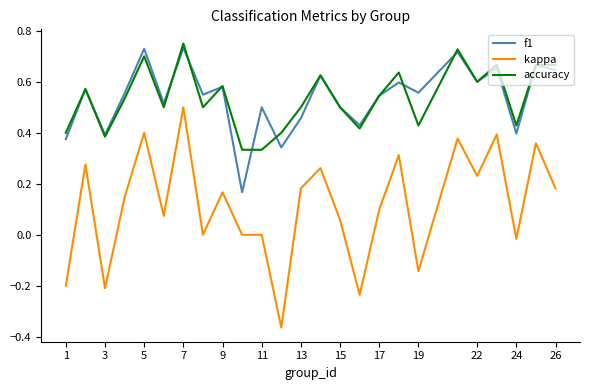

Which series has the largest range (max minus min)?

kappa